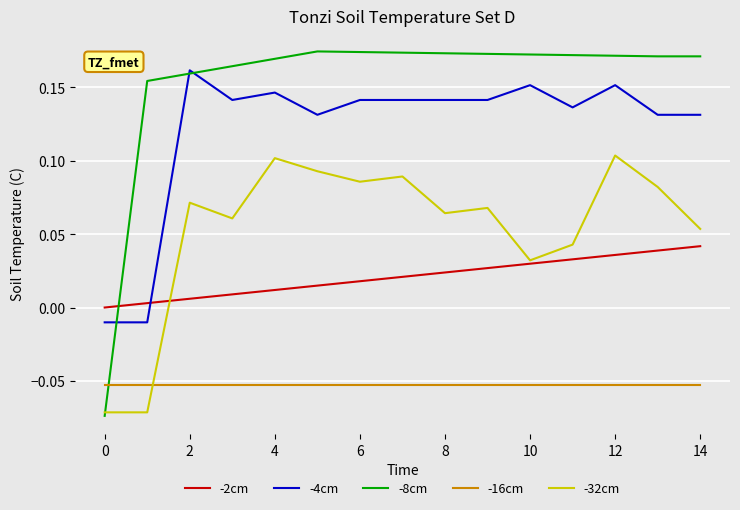

How many intersections are there between -8cm and -16cm?

1